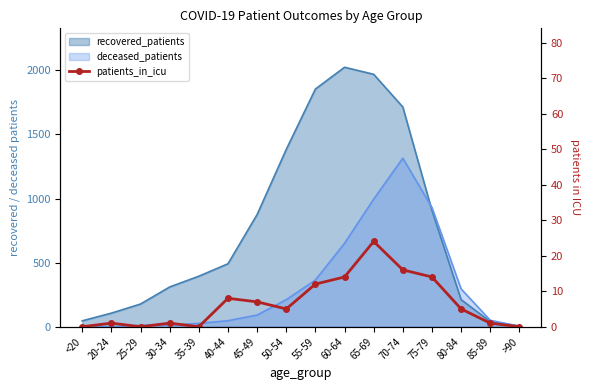

What position from the right is 25-29?

14